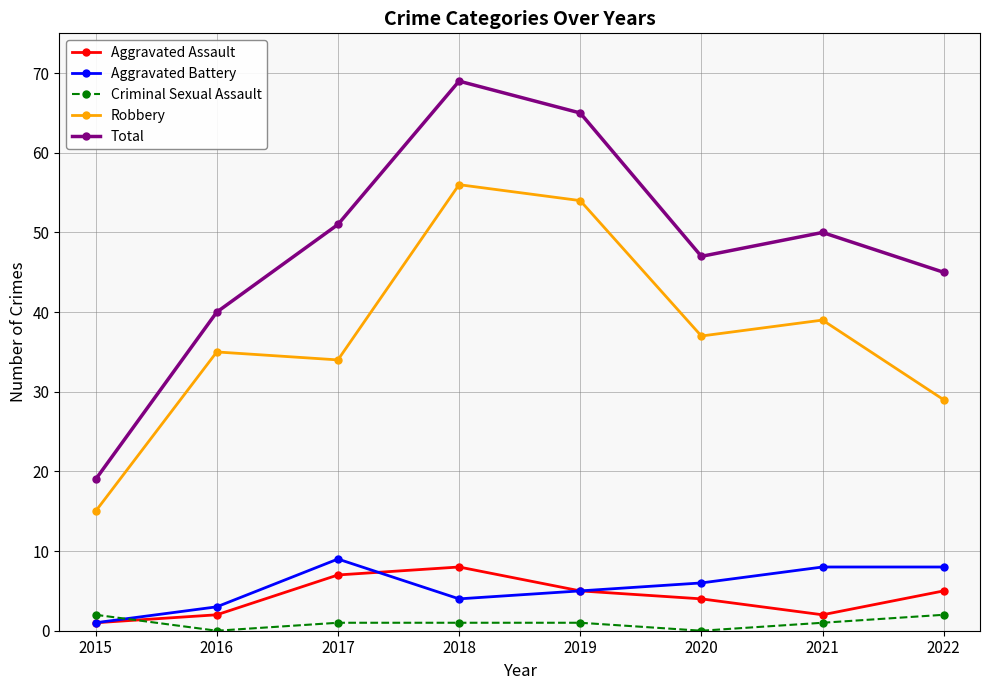

True or false: Robbery and Criminal Sexual Assault intersect in this chart.

False